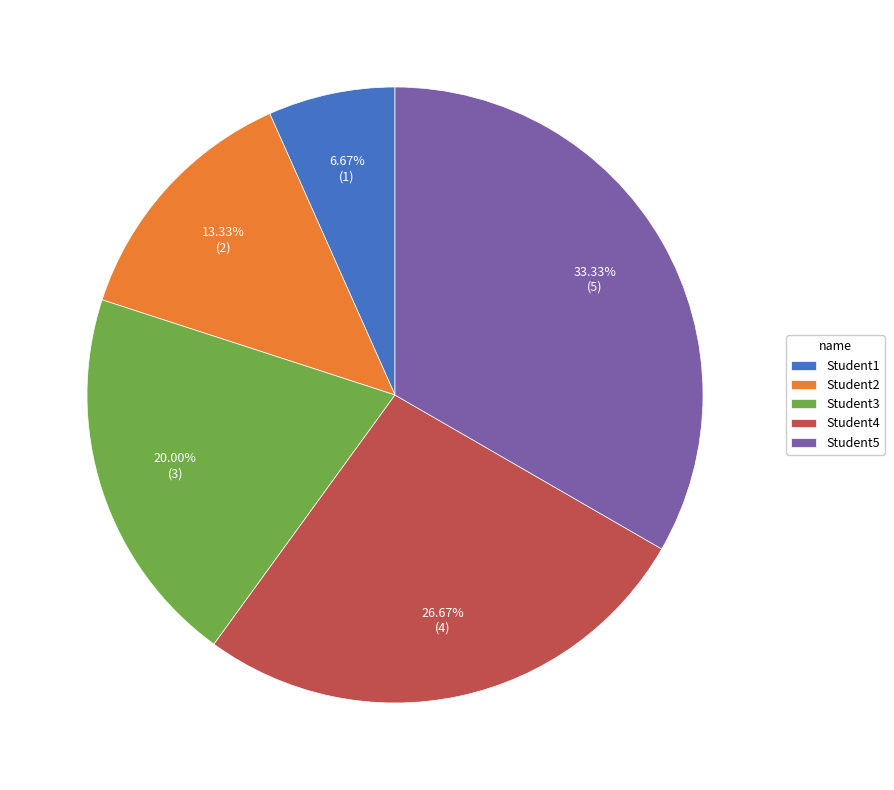

Which slice is the smallest?

Student1